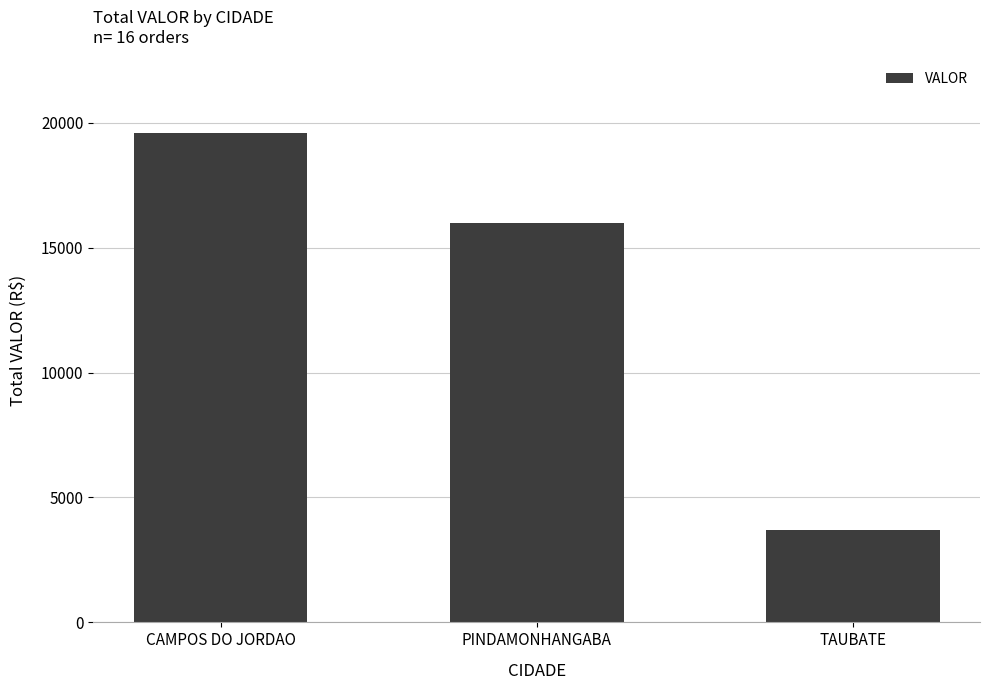

What is the difference between the maximum and minimum values?

15885.8